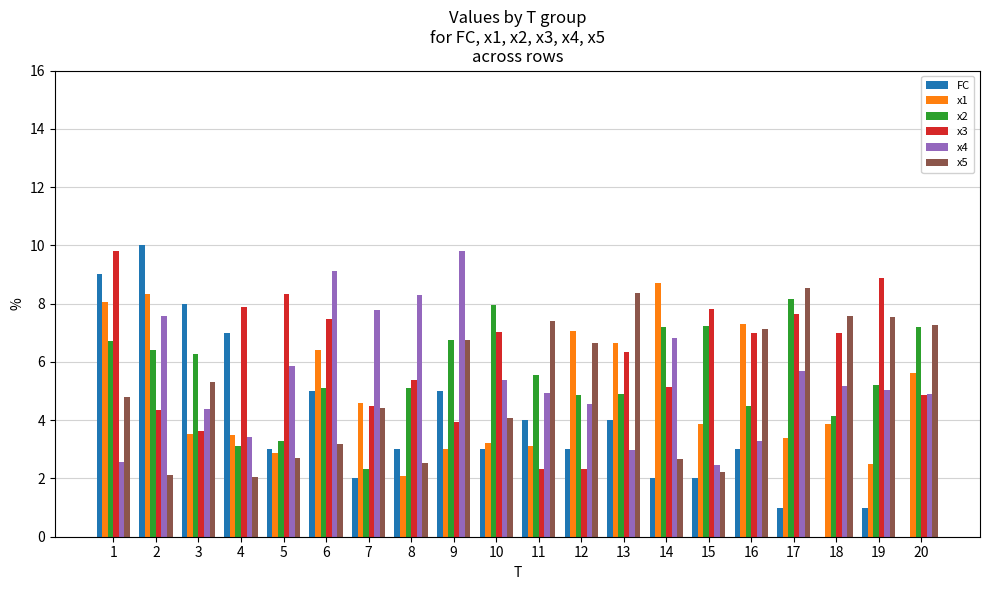

Which series changed the most between 16 and 18?

x1